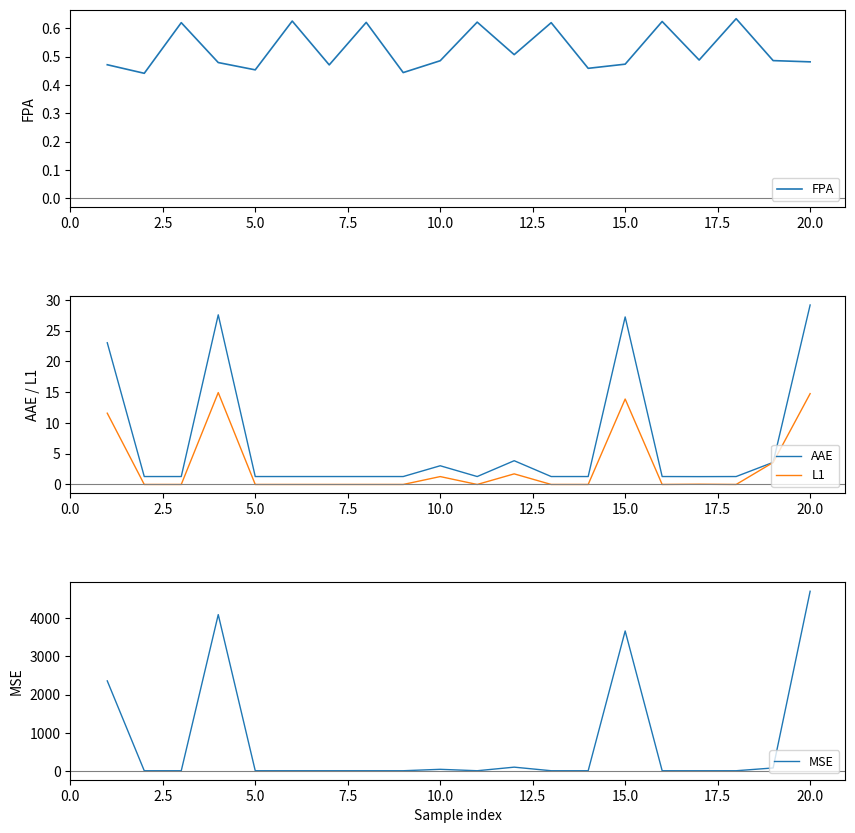

What is the minimum value for AAE?

1.3